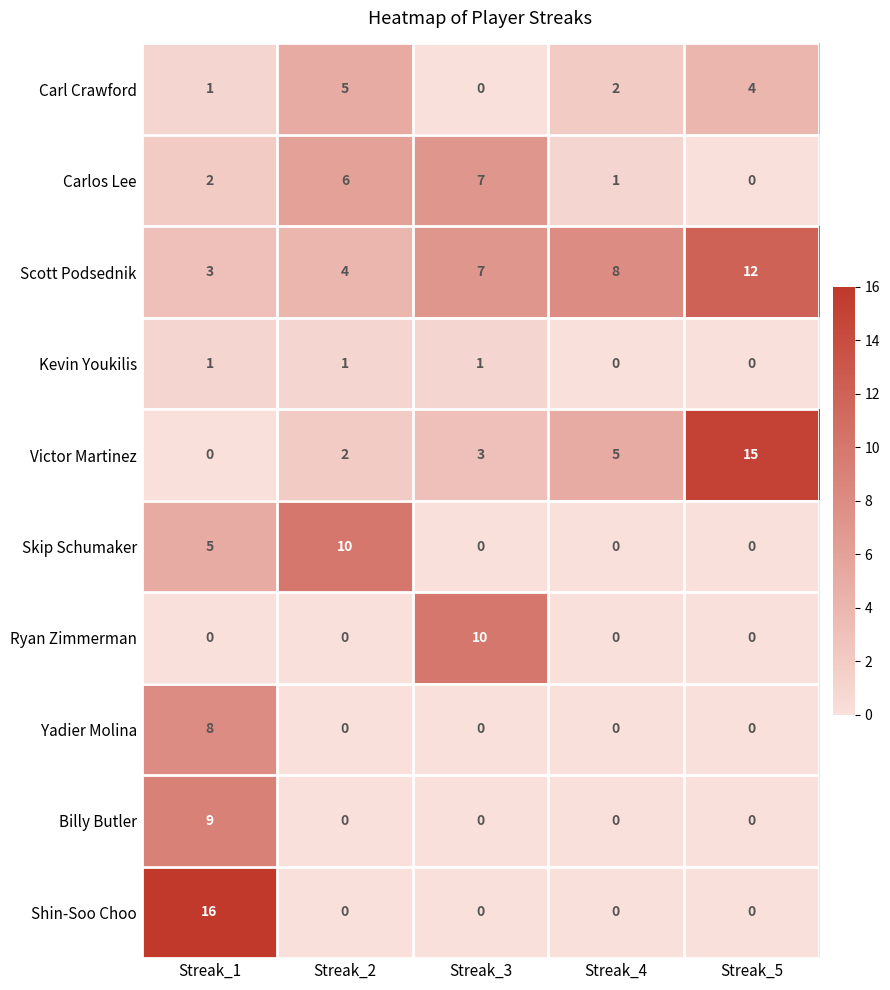

What is the sum of all Carlos Lee values?

16